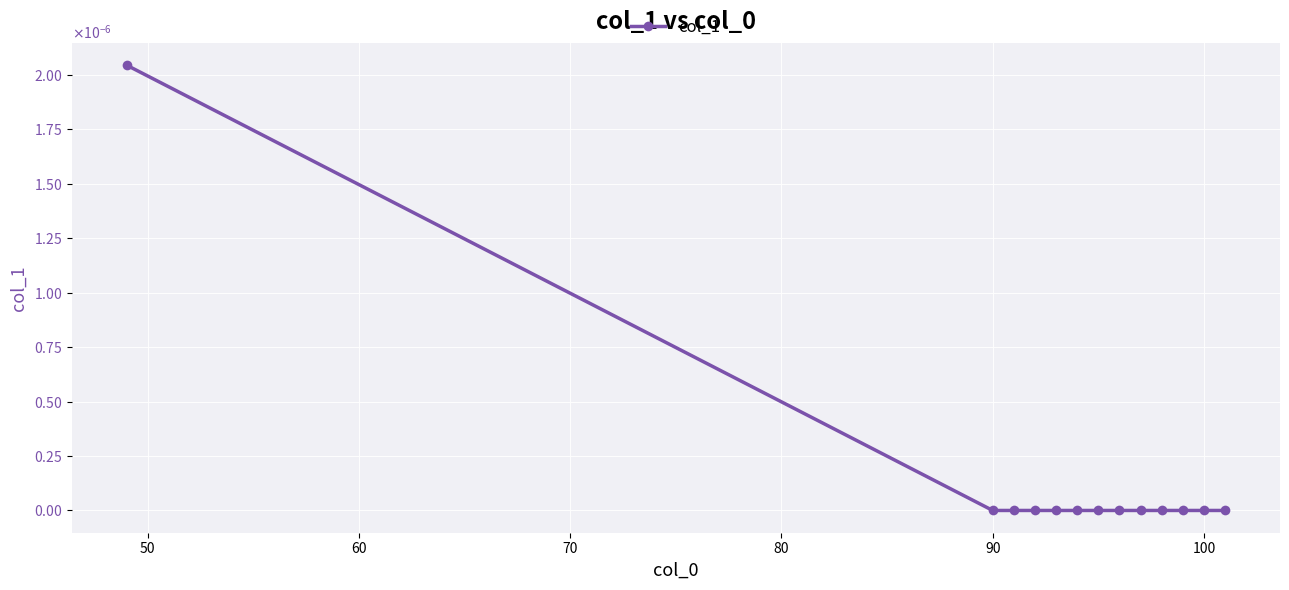

Does the chart have visible grid lines?

Yes